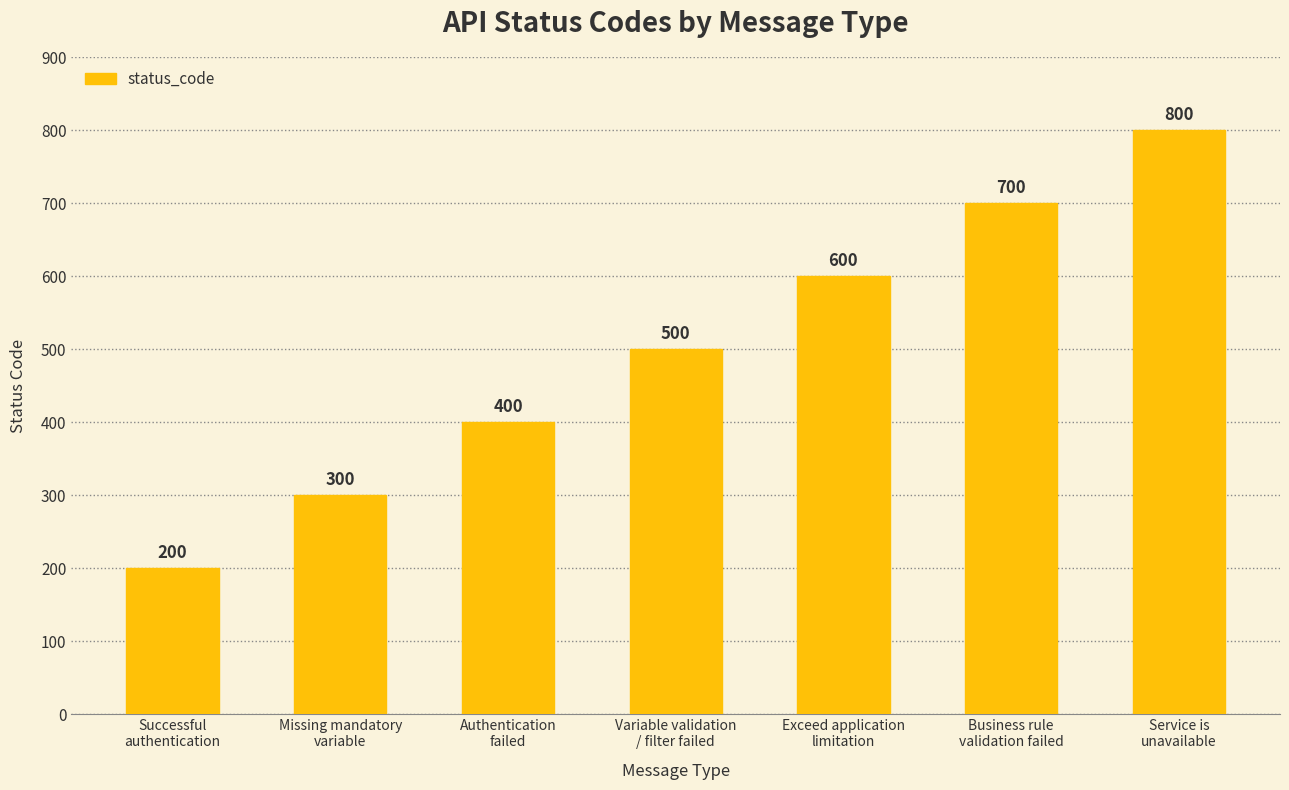

Rank the categories by value from highest to lowest.

Service is
unavailable, Business rule
validation failed, Exceed application
limitation, Variable validation
/ filter failed, Authentication
failed, Missing mandatory
variable, Successful
authentication